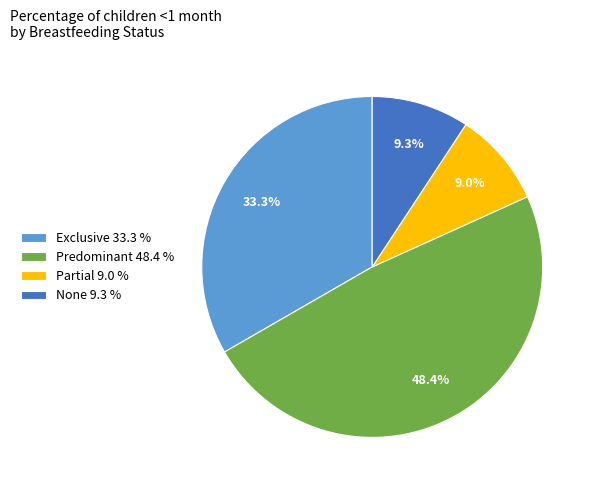

Is there any slice that represents more than half of the pie?

No